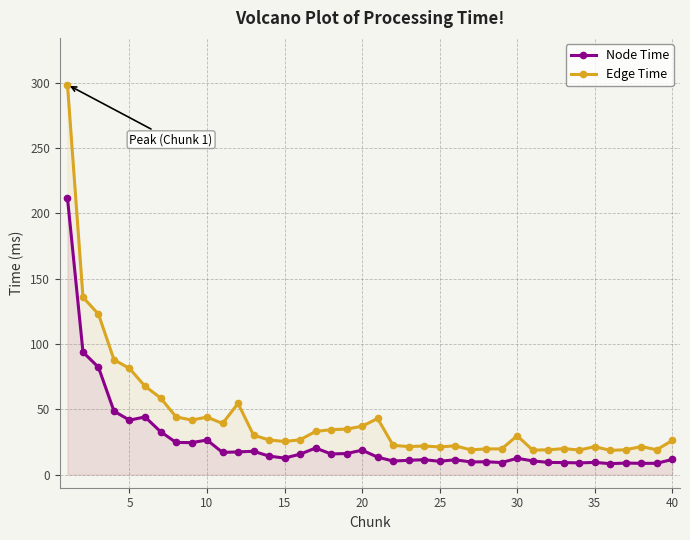

True or false: Node Time and Edge Time cross at least once.

False